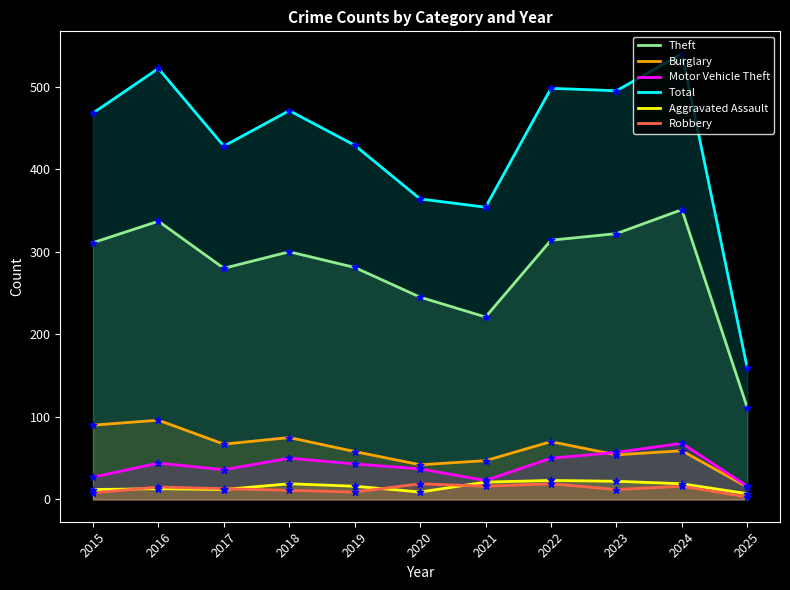

Which series has the largest total across all categories?

Total